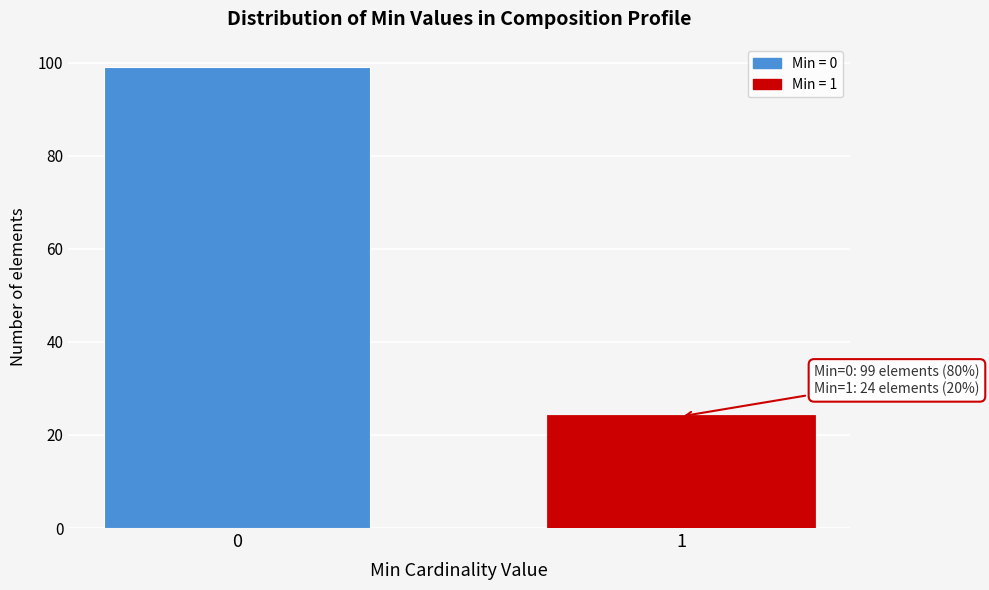

Reading left to right, list all the values displayed in this chart.

99	24